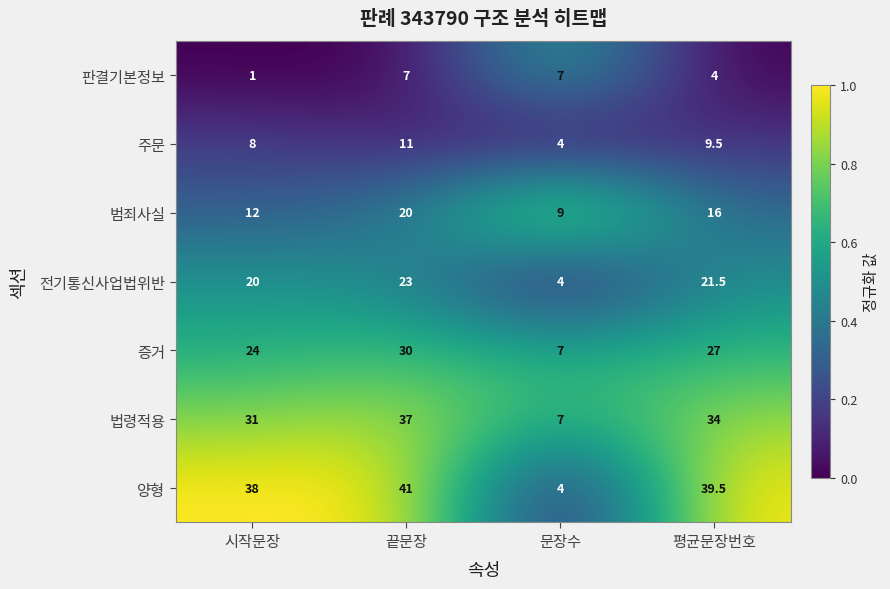

Which series has the largest range (max minus min)?

양형